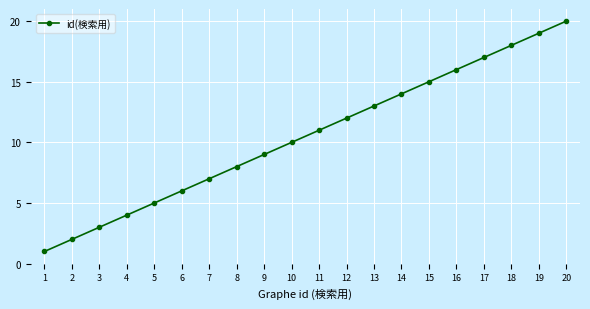

What is the difference between the values at 19 and 7?

12